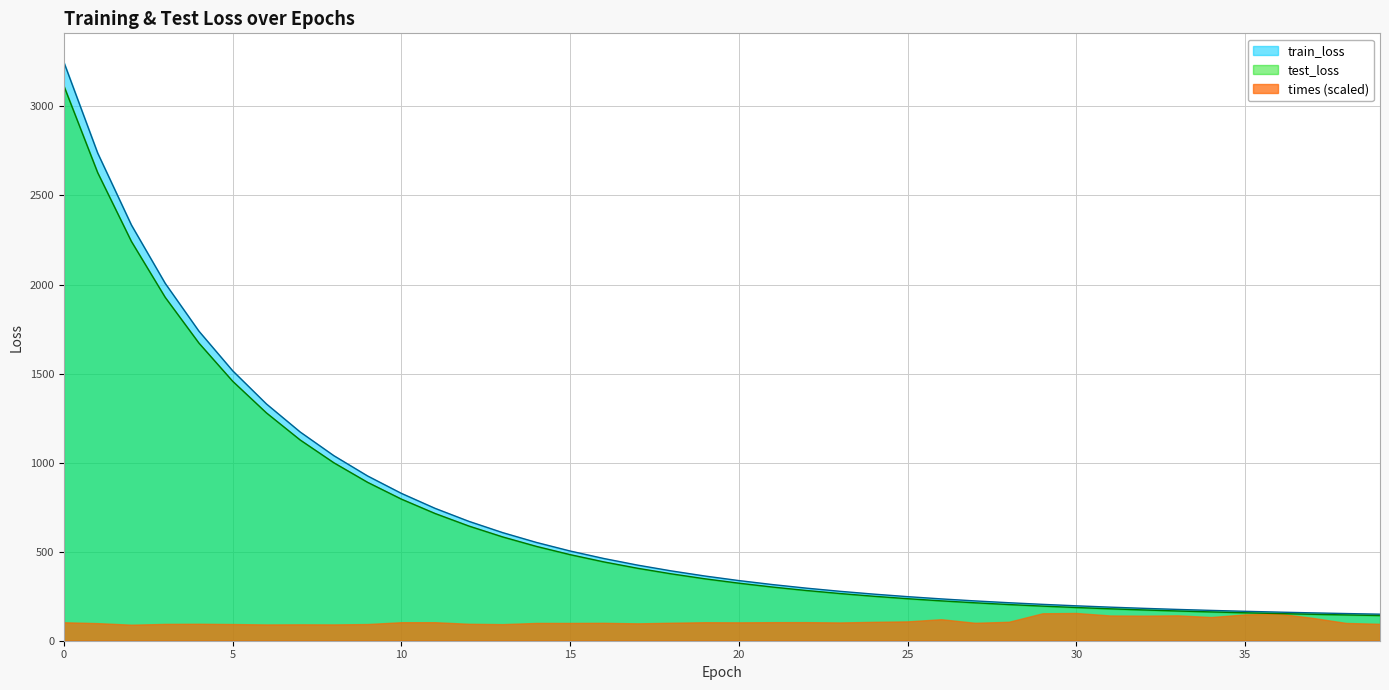

What value does the train_loss series have at 24?

261.6